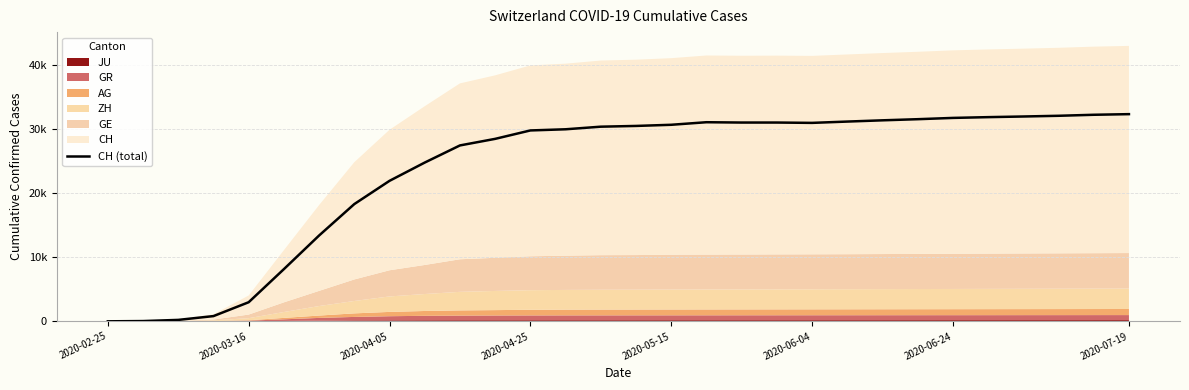

What is the sum of the values at 12 and 25?

61737